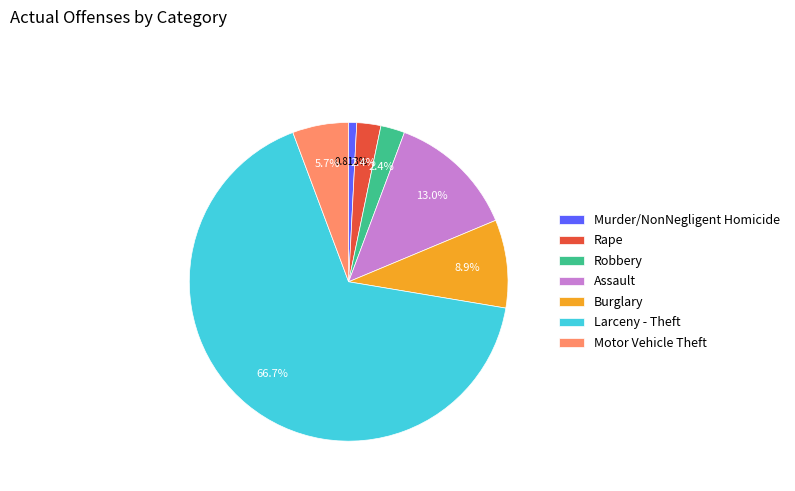

Between Murder/NonNegligent Homicide and Larceny - Theft, which is larger?

Larceny - Theft